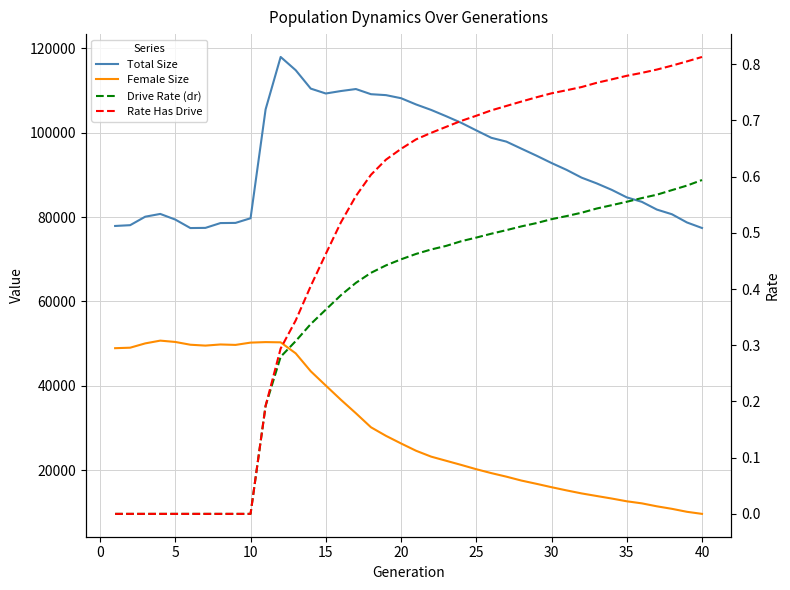

Between 20 and 25, which is larger?

20